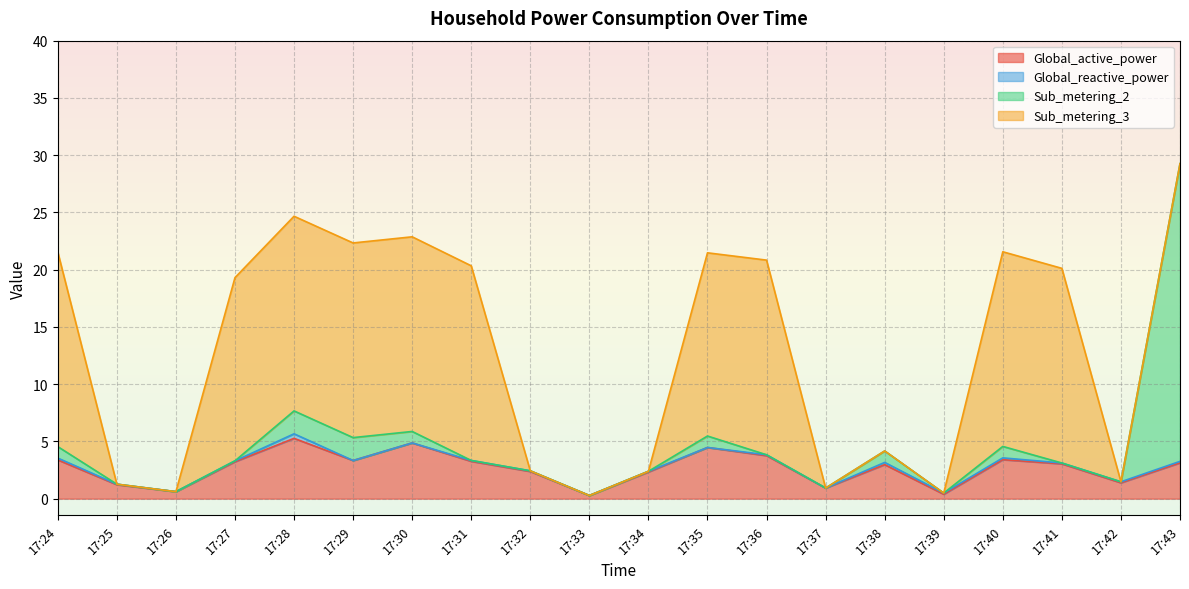

Which series has the widest spread of values?

Sub_metering_2